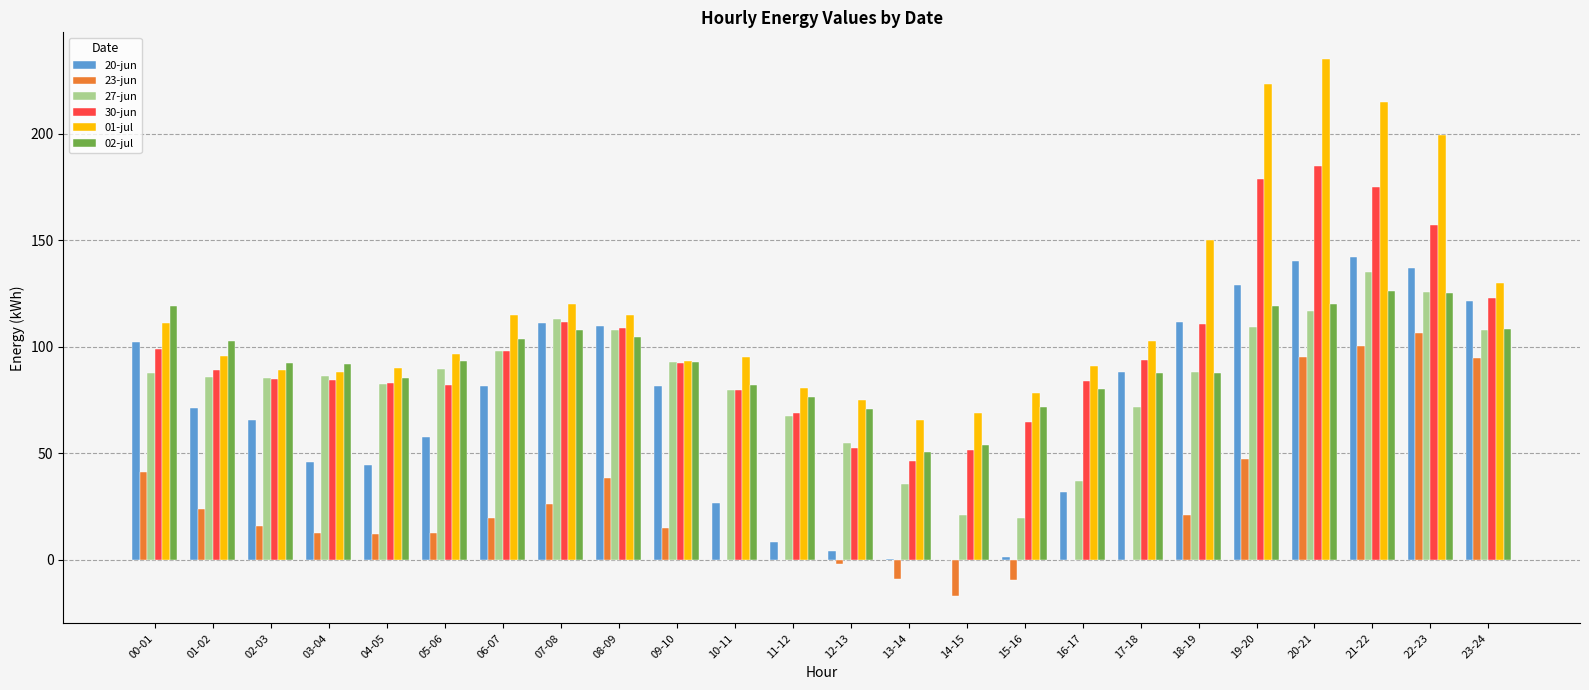

At which label does 01-jul reach its peak?

20-21